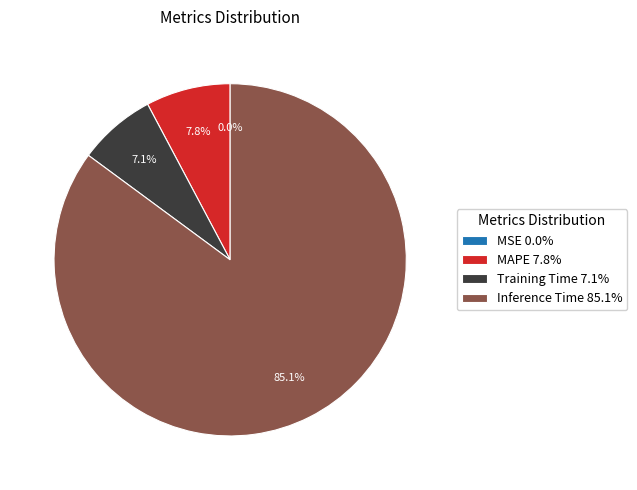

What portion of the pie excludes Inference Time 85.1%?

14.9%